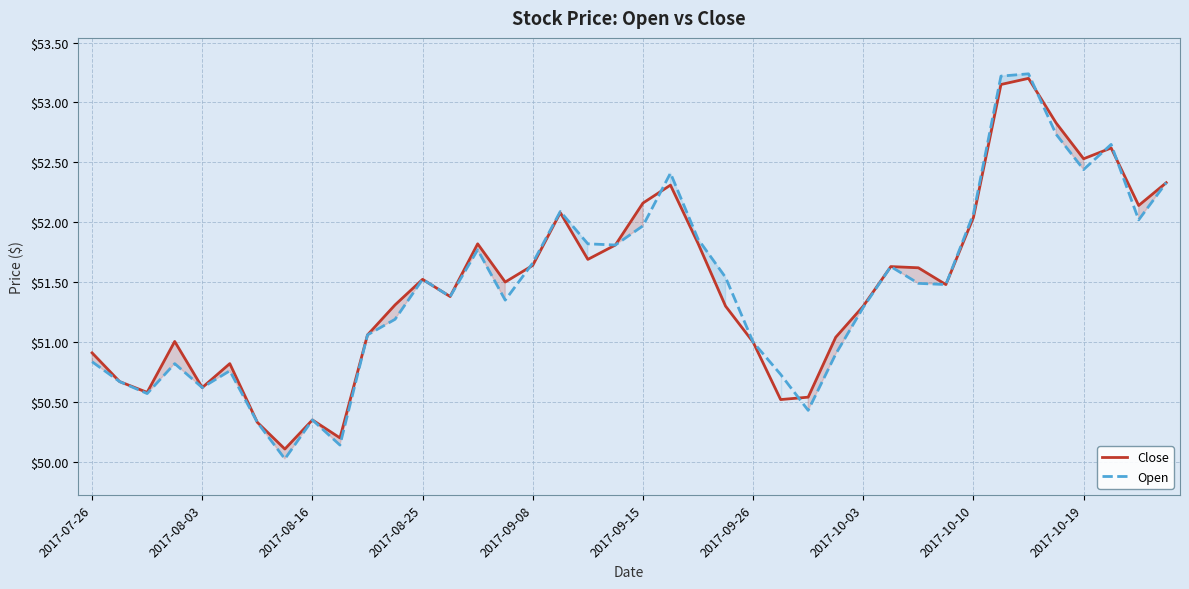

What is the smallest value displayed?

50.0